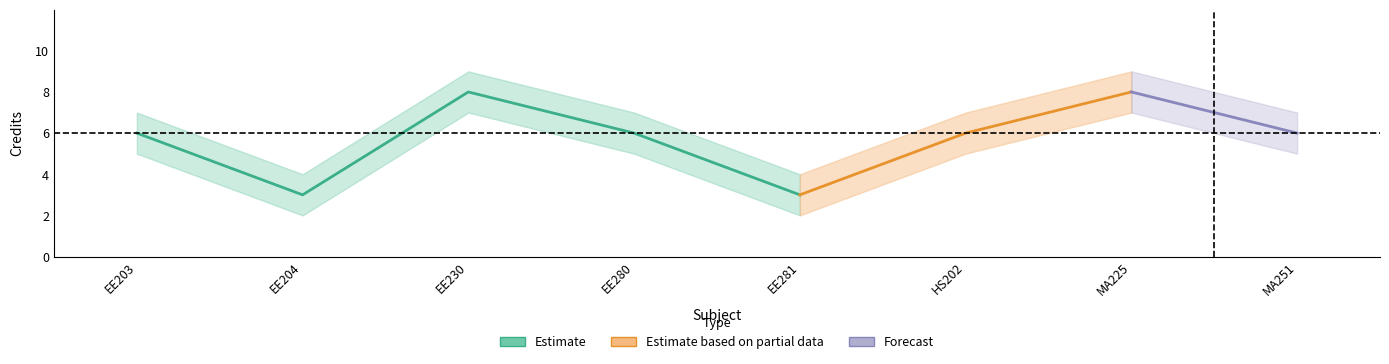

What is the change in value from EE230 to EE281?

-5